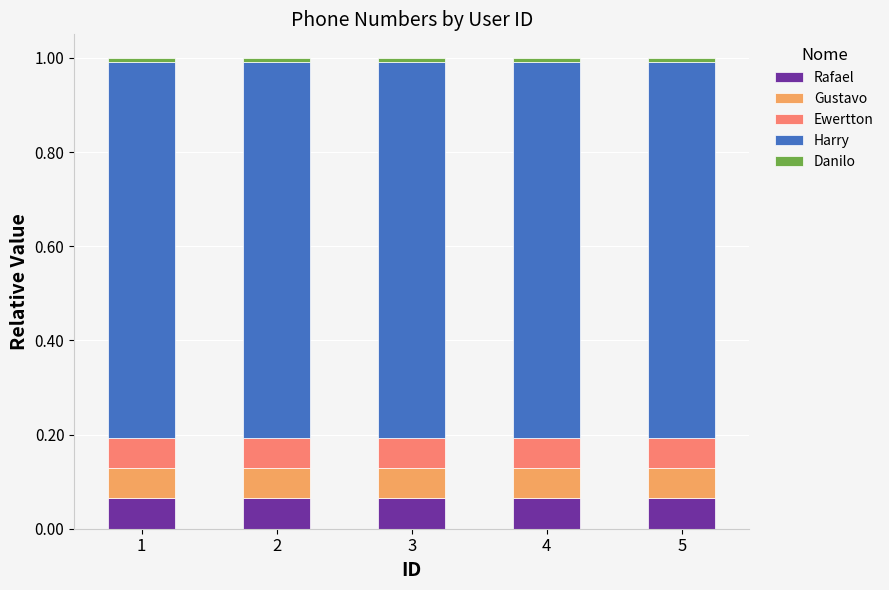

What is the sum of all Rafael values?

0.3